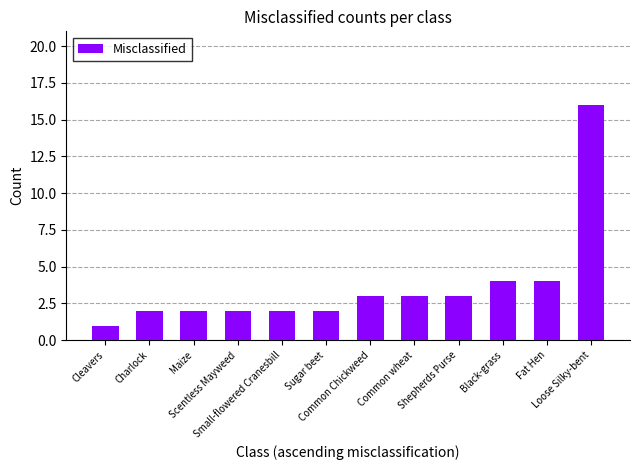

What is the label of the 9th bar from the left?

Shepherds Purse